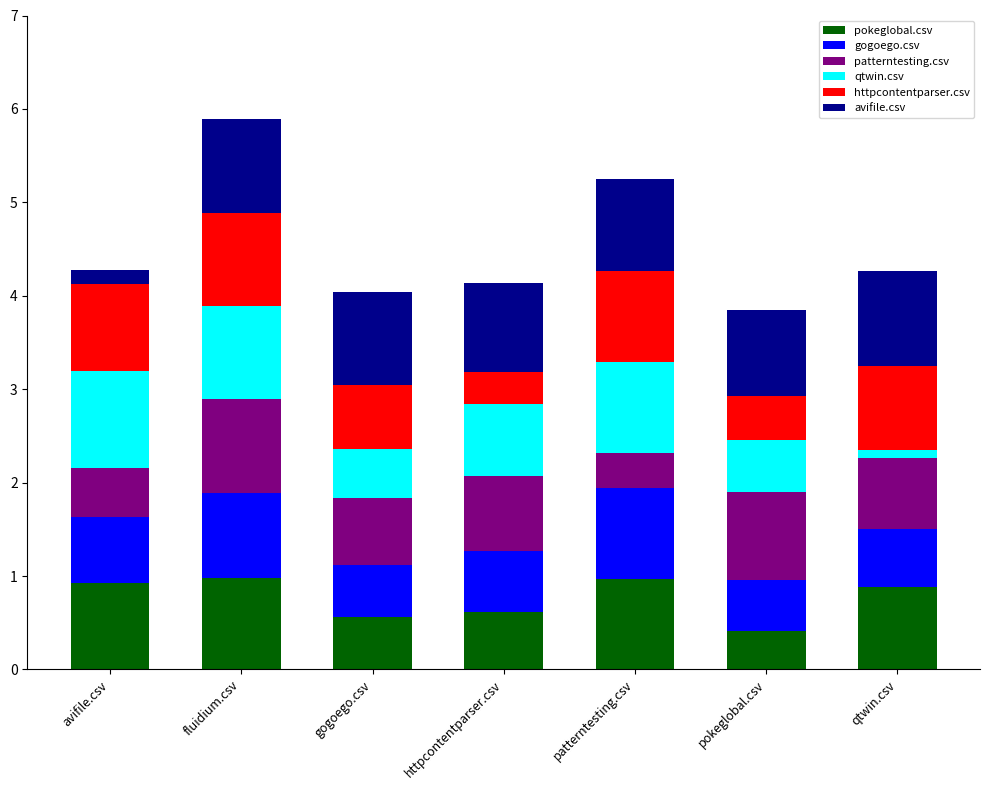

What is the maximum value for pokeglobal.csv?

1.0